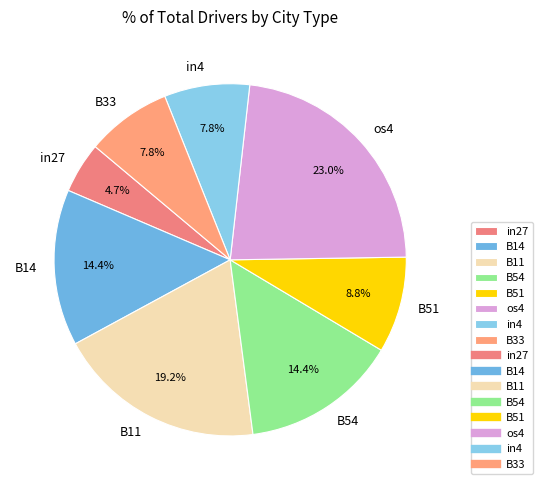

Which category has the biggest portion of the pie?

os4